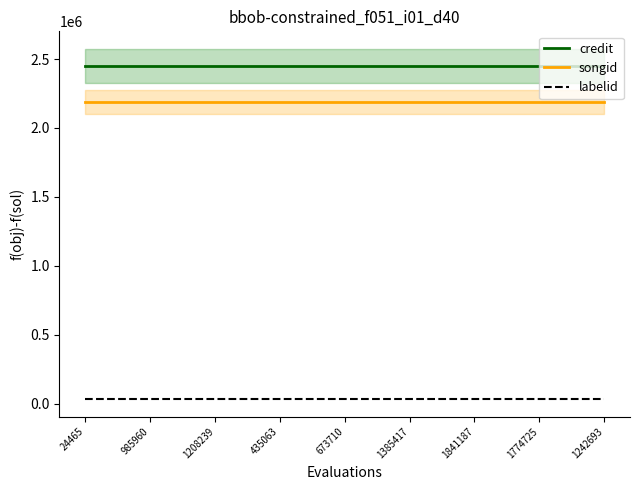

True or false: credit and songid cross at least once.

False